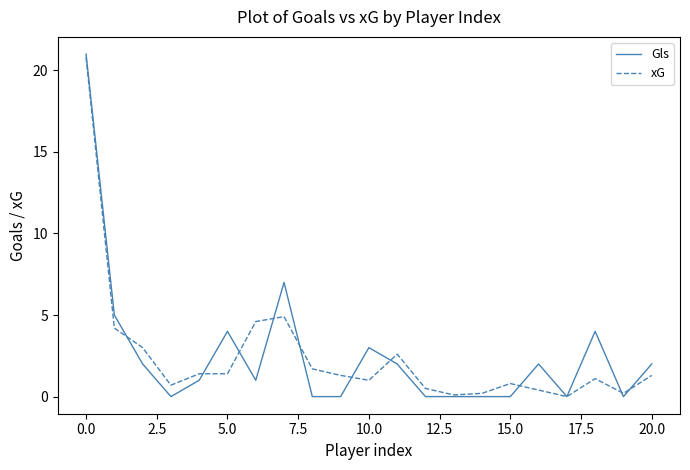

What is the highest value of the xG series?

20.8